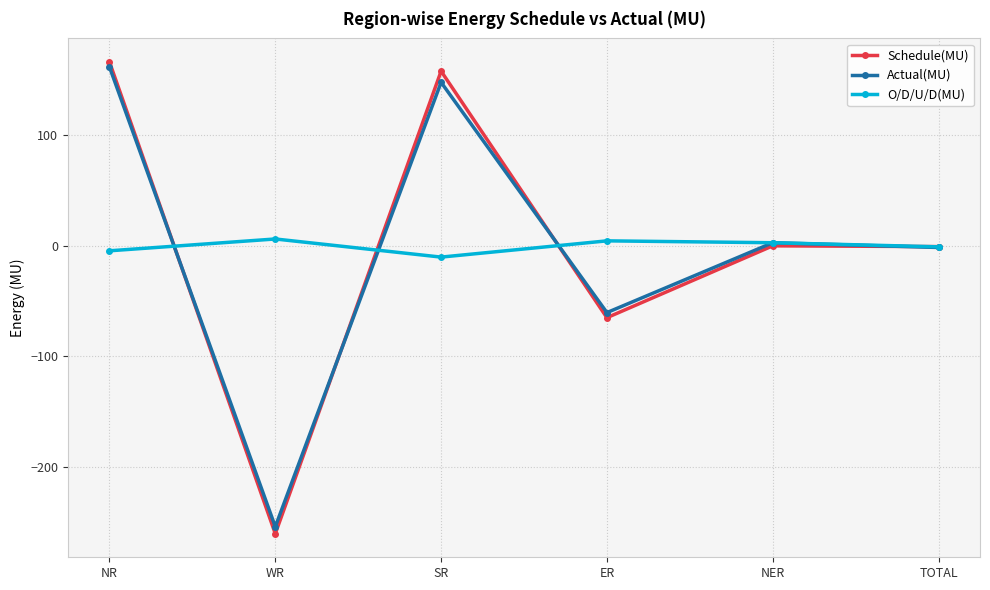

Rank the series at SR from lowest to highest value.

O/D/U/D(MU), Actual(MU), Schedule(MU)